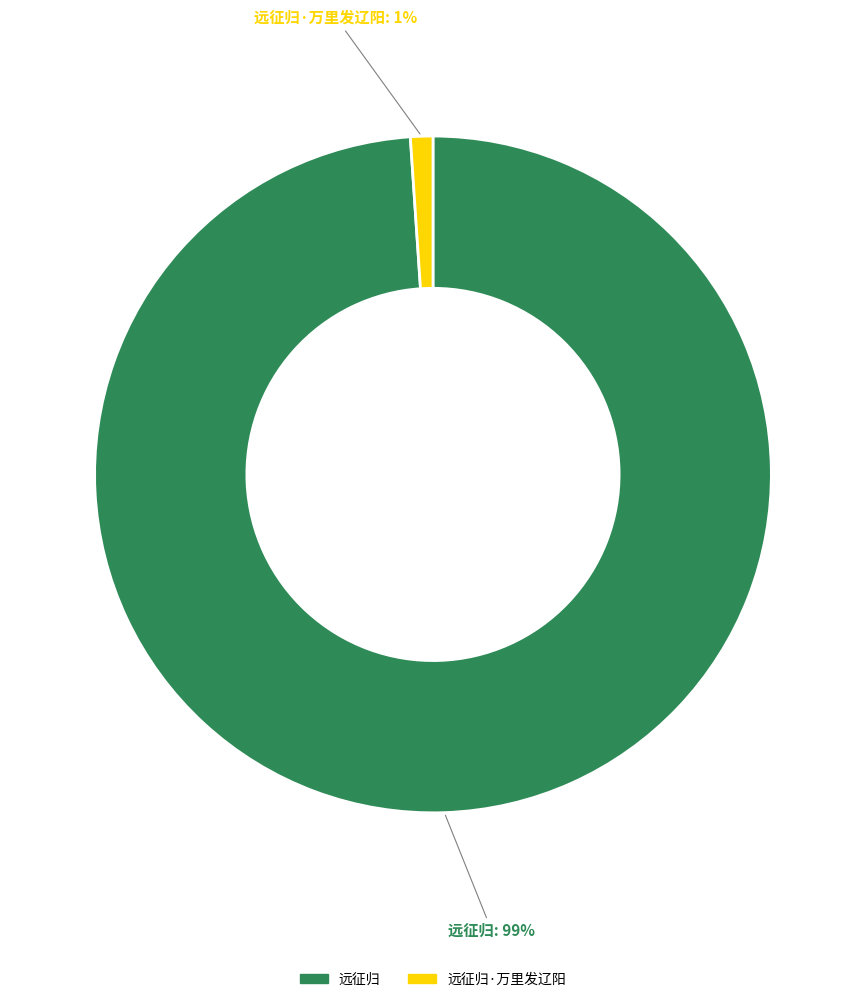

To the nearest percent, what is the average slice percentage?

50%